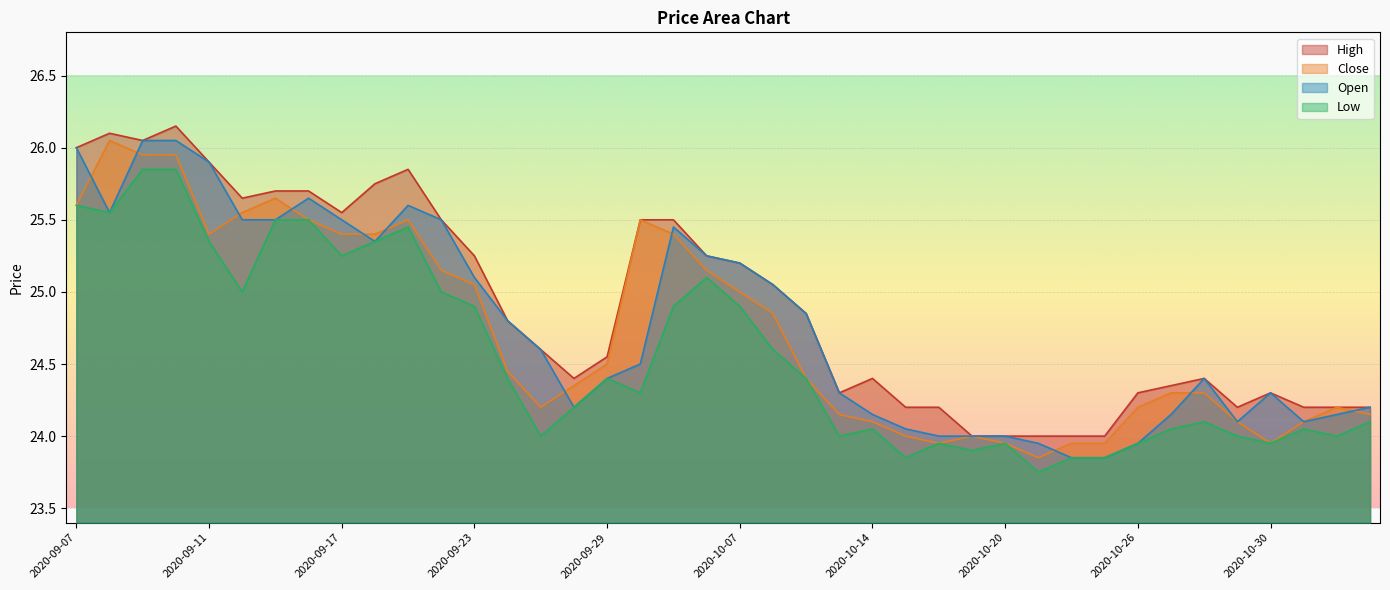

What is the sum of the High values at 2020-10-21 and 2020-10-26?

48.3